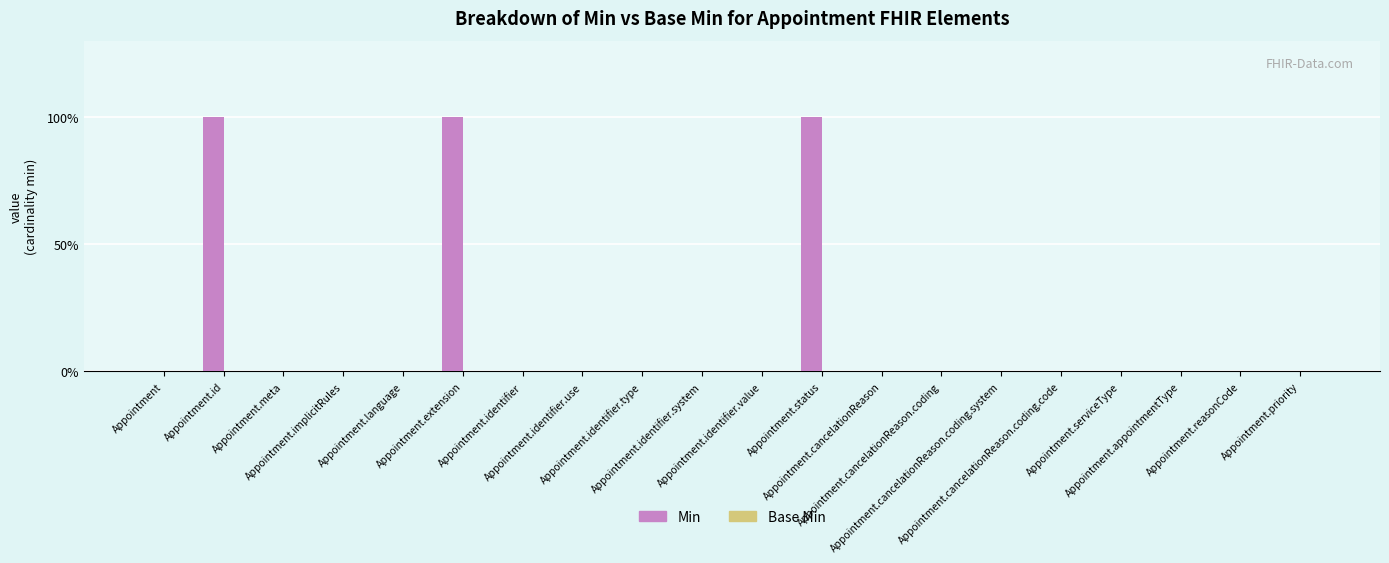

Are the bars grouped side by side (vs. stacked)?

No